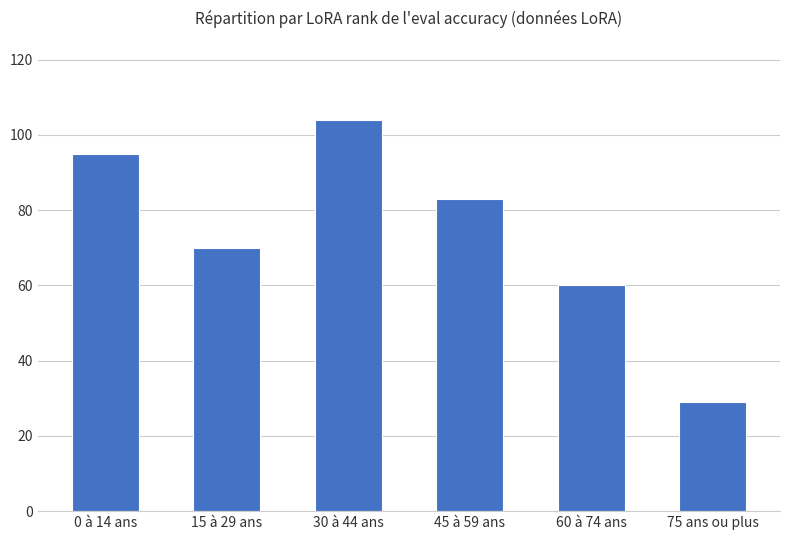

Is it true that the value at 30 à 44 ans is 104?

True